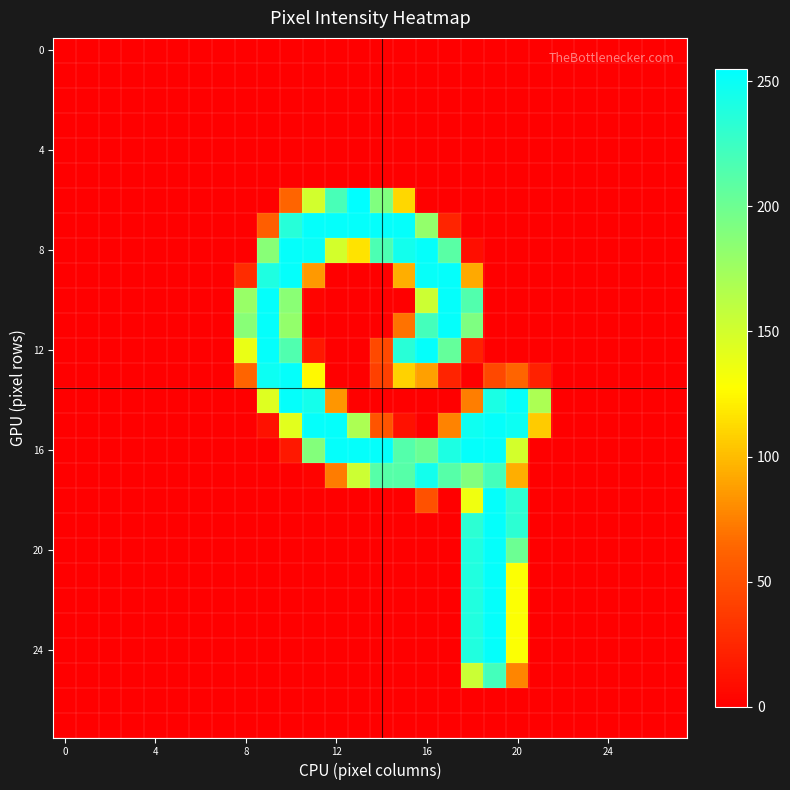

At which category is the sum across all series the highest?

18